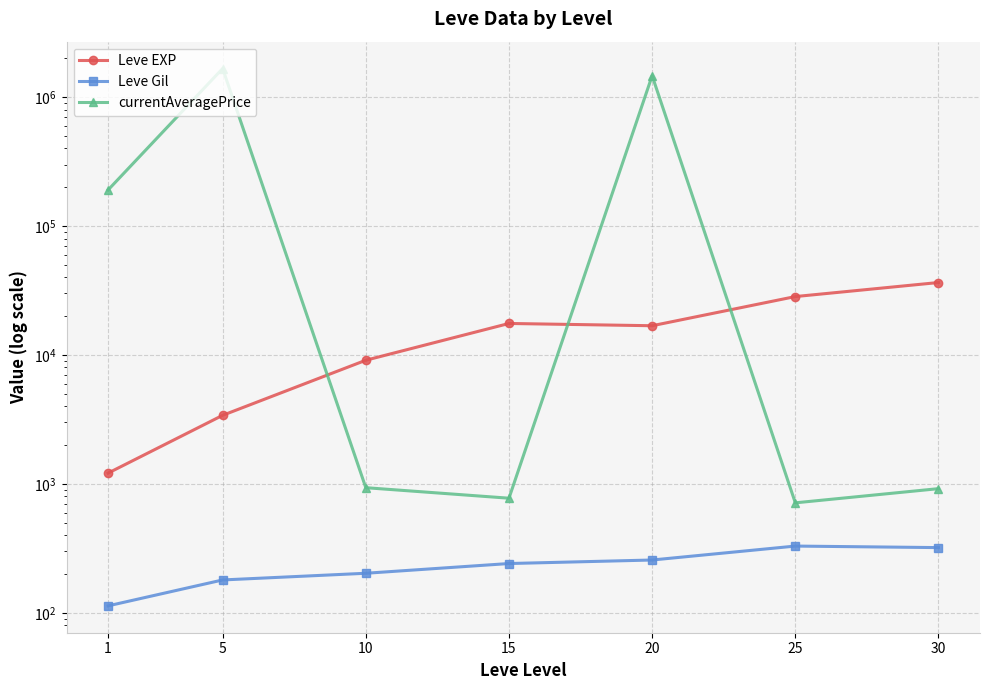

Which series has the widest spread of values?

currentAveragePrice